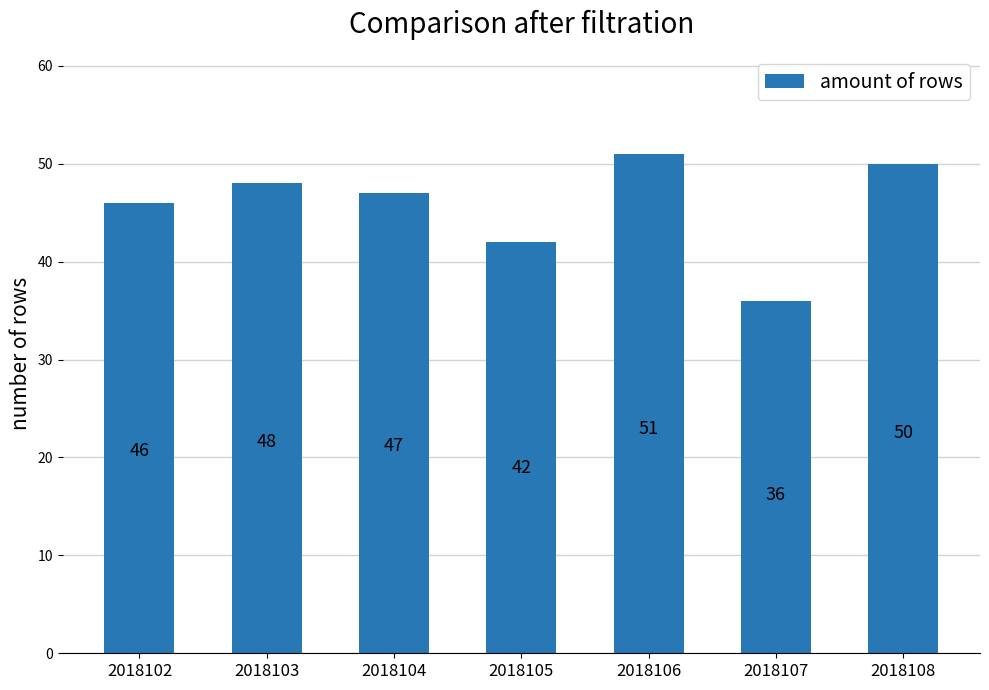

Which has a higher value, 2018103 or 2018108?

2018108